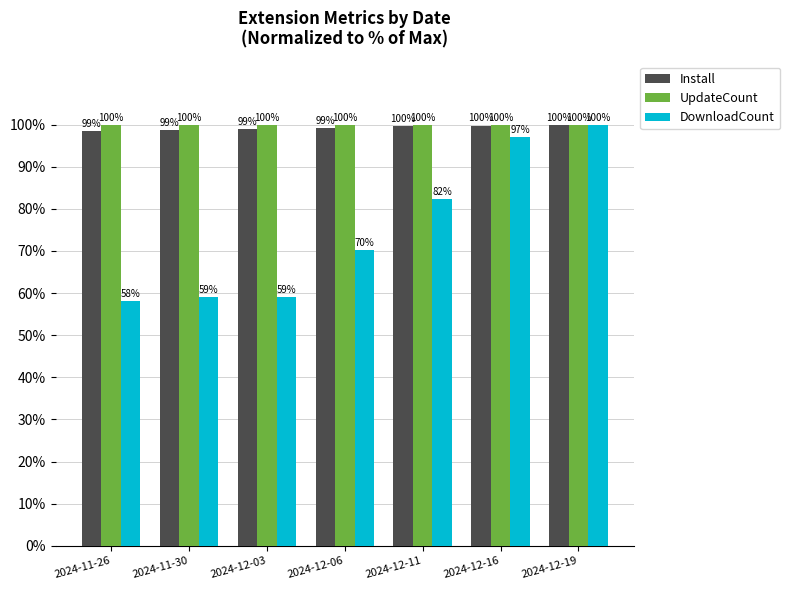

How many distinct data groups are displayed?

3